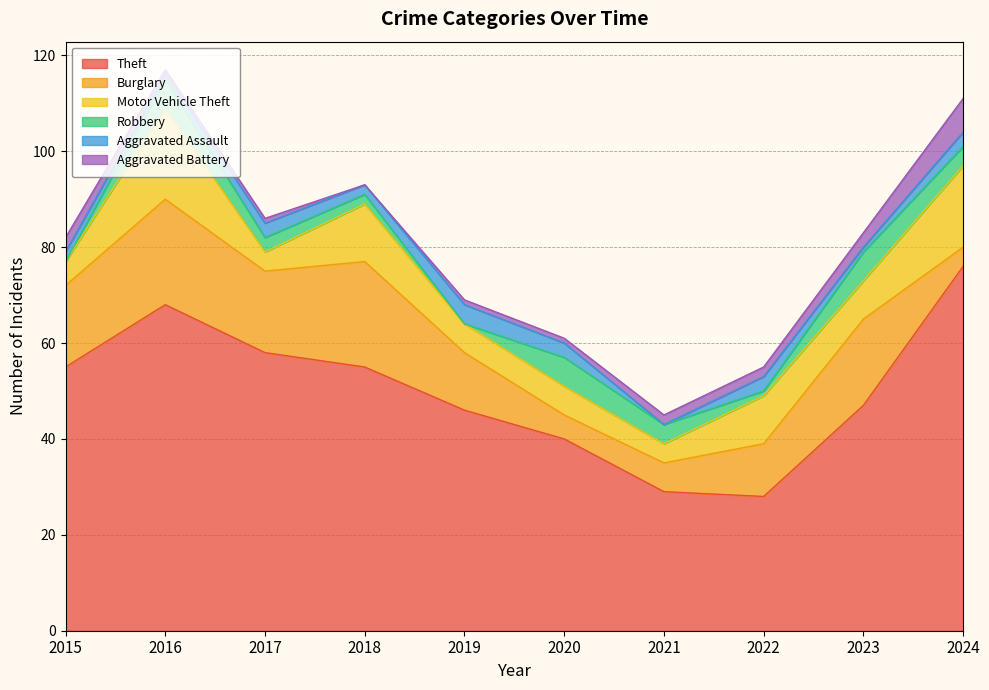

What is the sum of the Aggravated Battery values at 2024 and 2016?

8